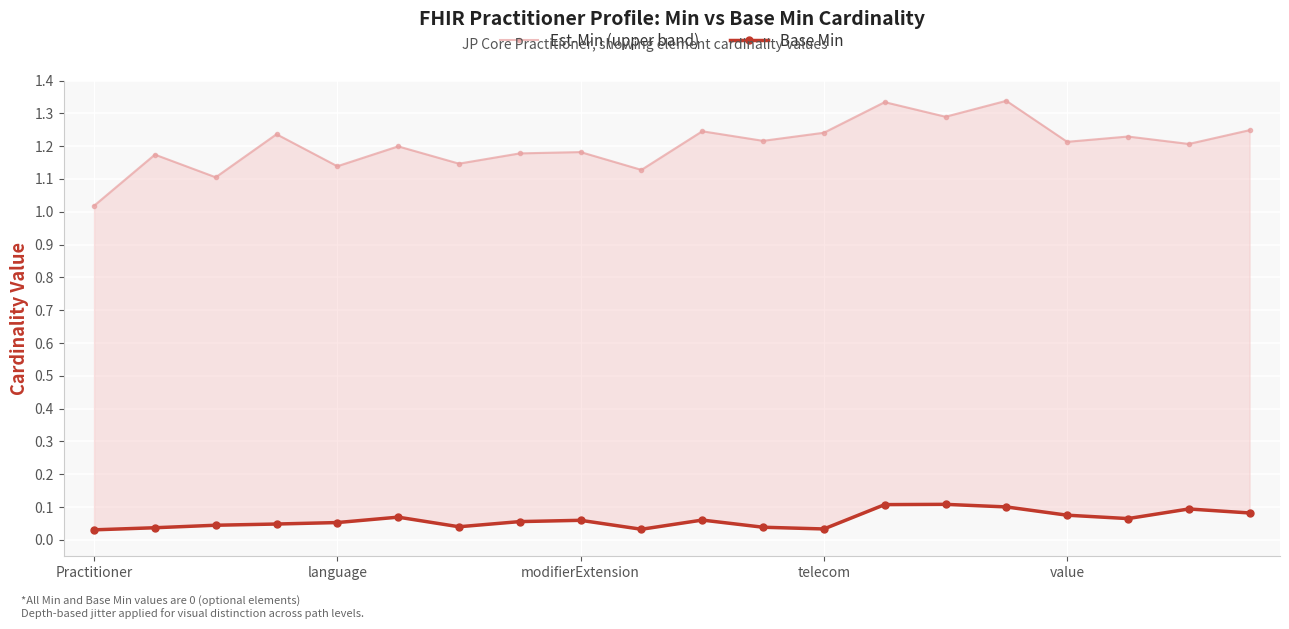

Between modifierExtension and 13, which series saw the biggest shift?

Est-Min (upper band)